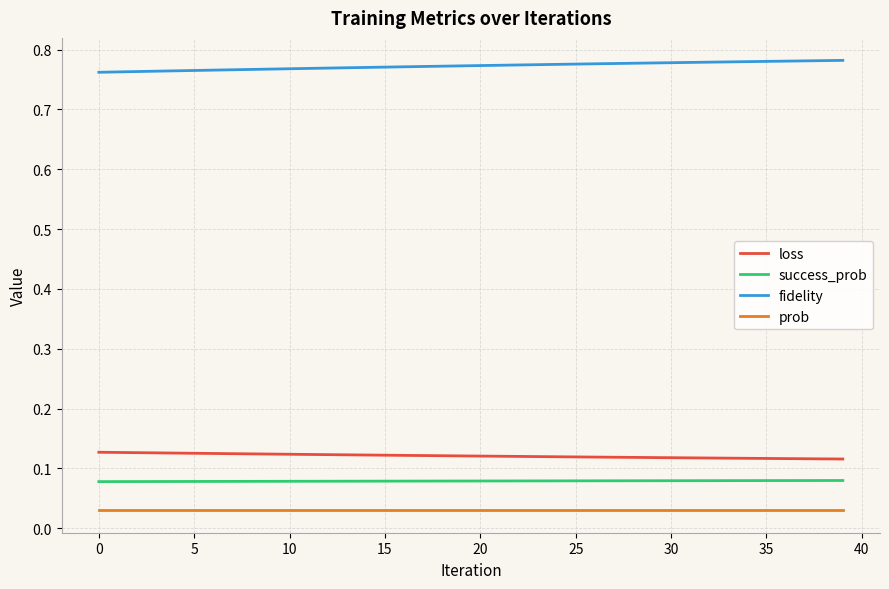

Rank the series by their maximum value, from highest to lowest.

fidelity, loss, success_prob, prob